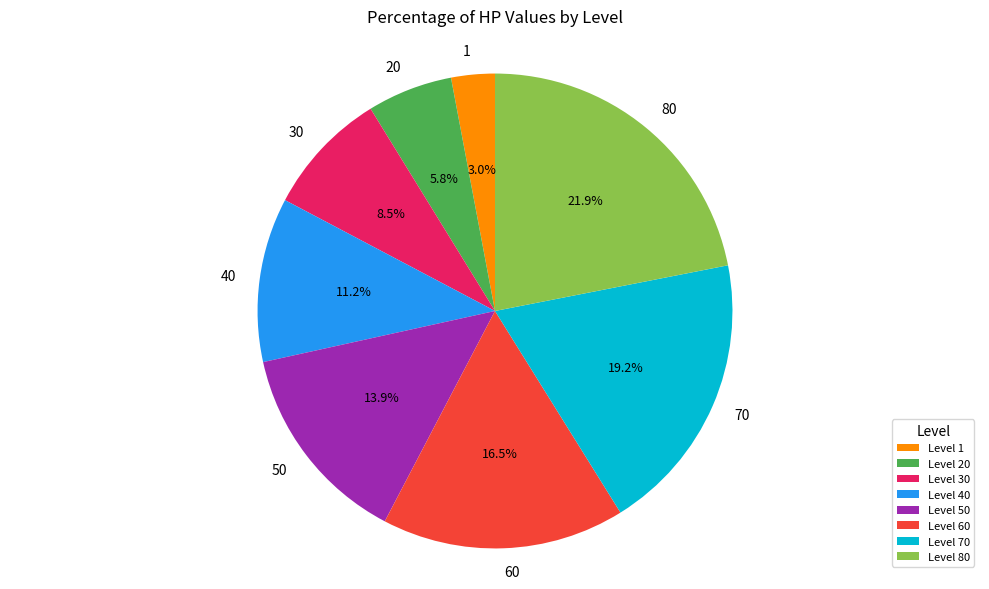

Does 1 account for over 50% of the chart?

No